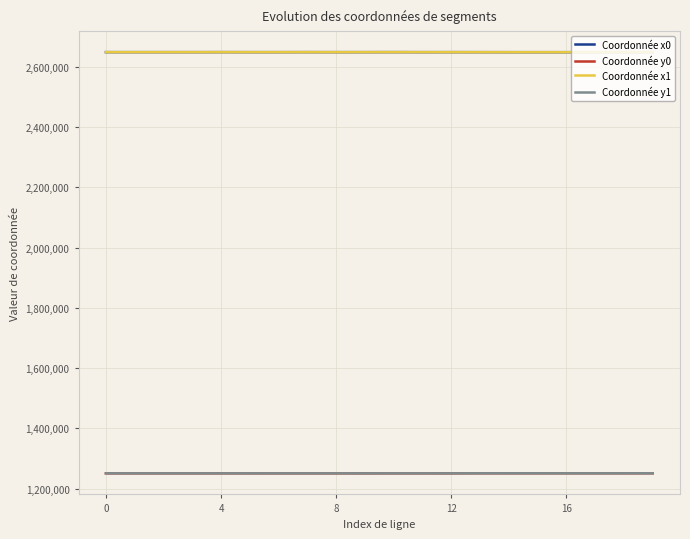

True or false: Coordonnée y1 and Coordonnée x0 intersect in this chart.

False